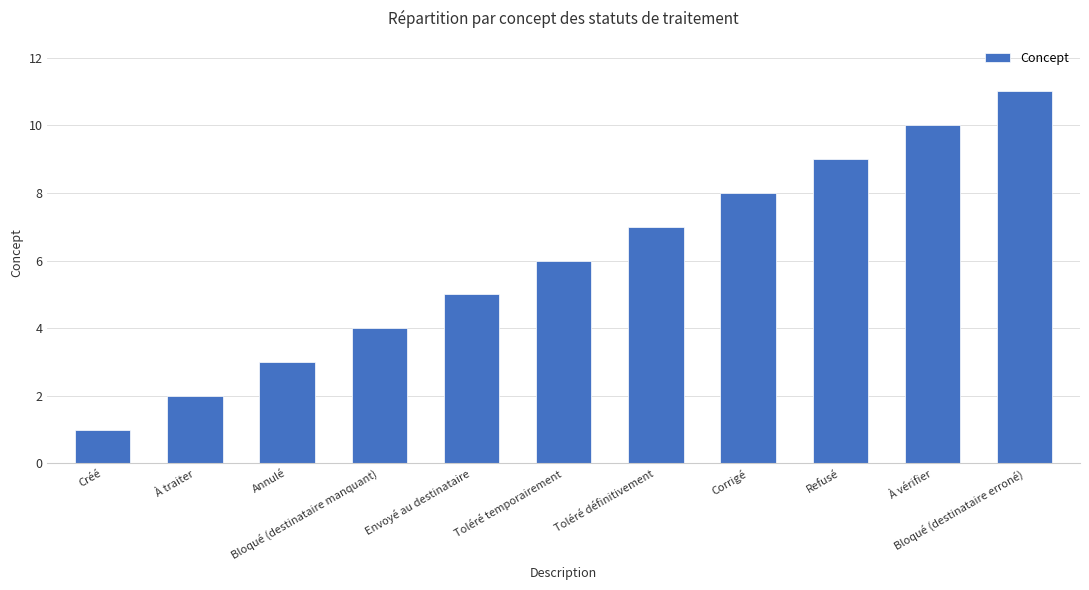

What is the label of the 6th bar from the left?

Toléré temporairement